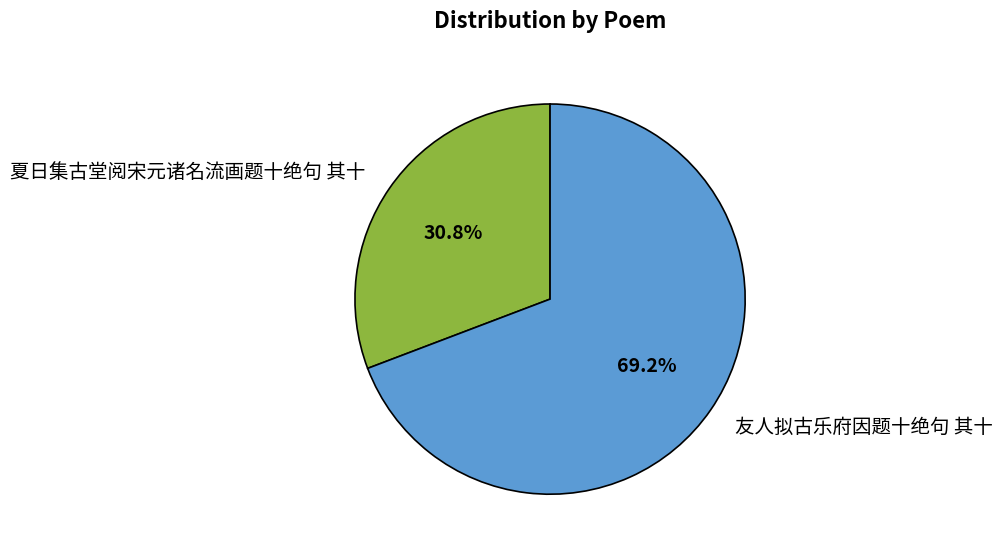

To the nearest percent, what is the difference between the 夏日集古堂阅宋元诸名流画题十绝句 其十 and 友人拟古乐府因题十绝句 其十 slice percentages?

38%